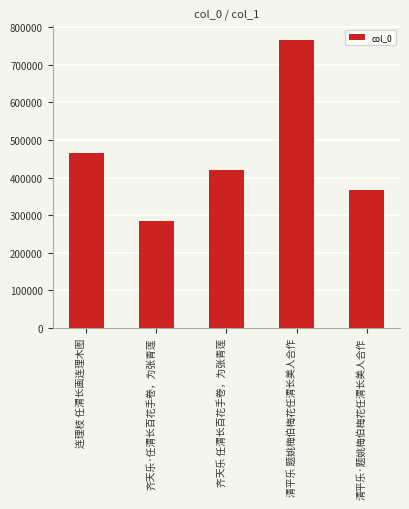

Which has a higher value, 清平乐·题姚梅伯梅花任渭长美人合作 or 清平乐 题姚梅伯梅花任渭长美人合作?

清平乐 题姚梅伯梅花任渭长美人合作